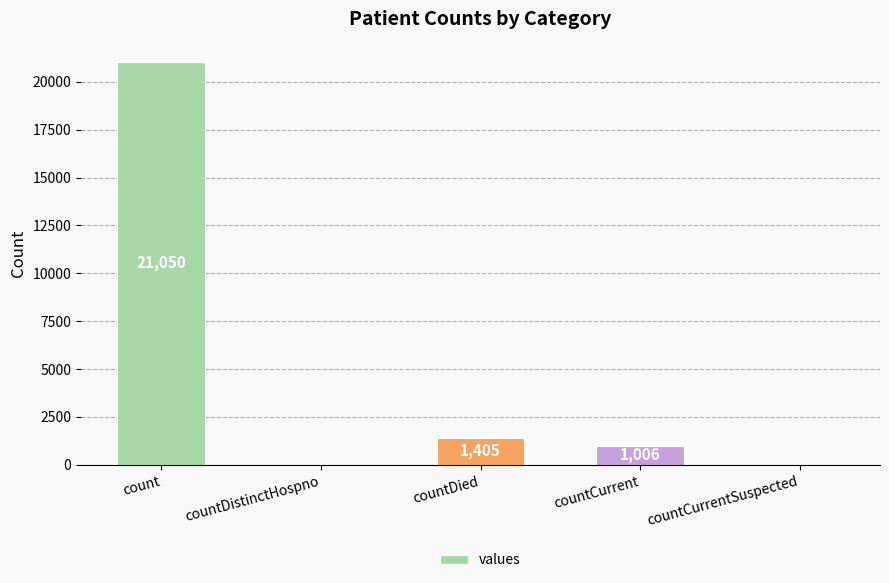

What is the greatest value displayed?

21050